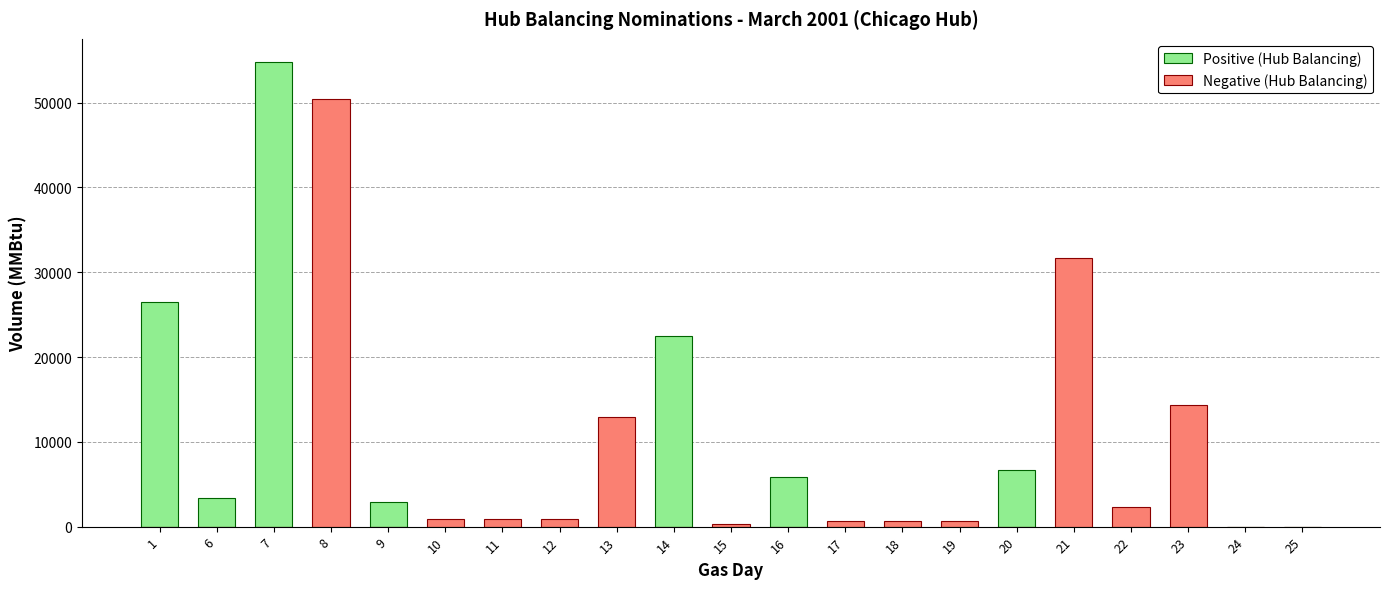

Which category has the lowest value across all series?

8